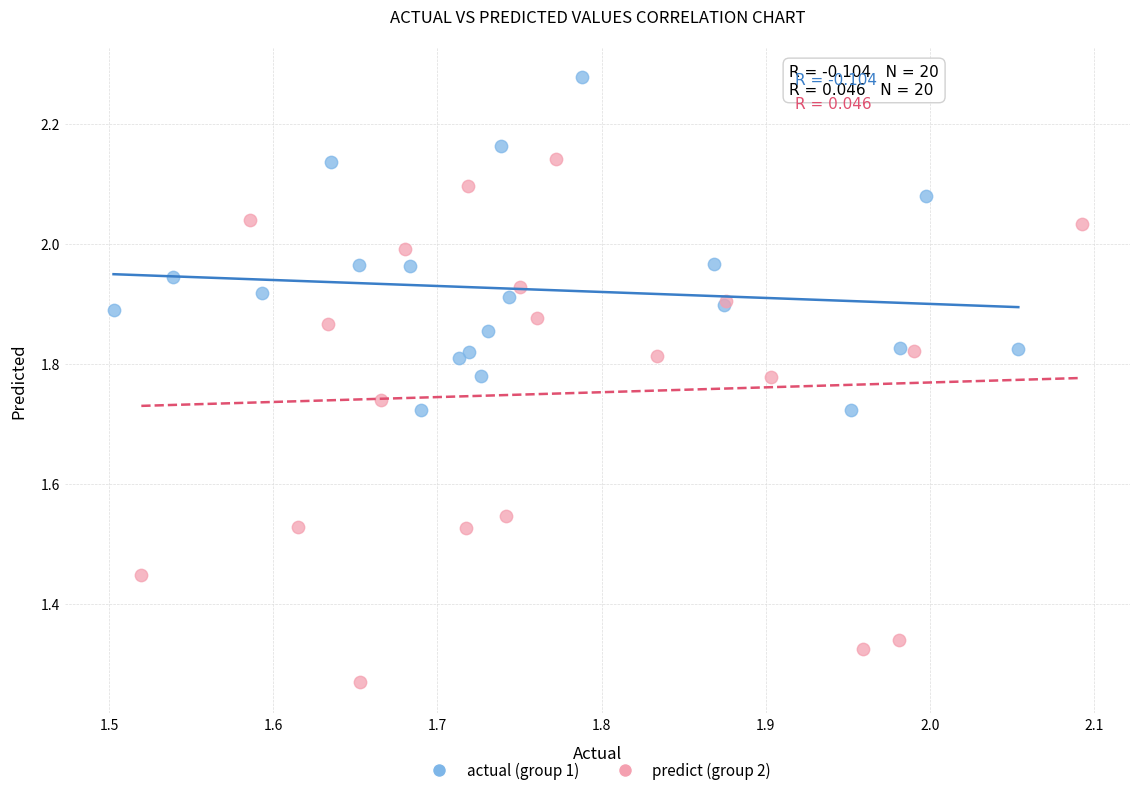

Which series reaches the maximum Y coordinate?

actual (group 1)